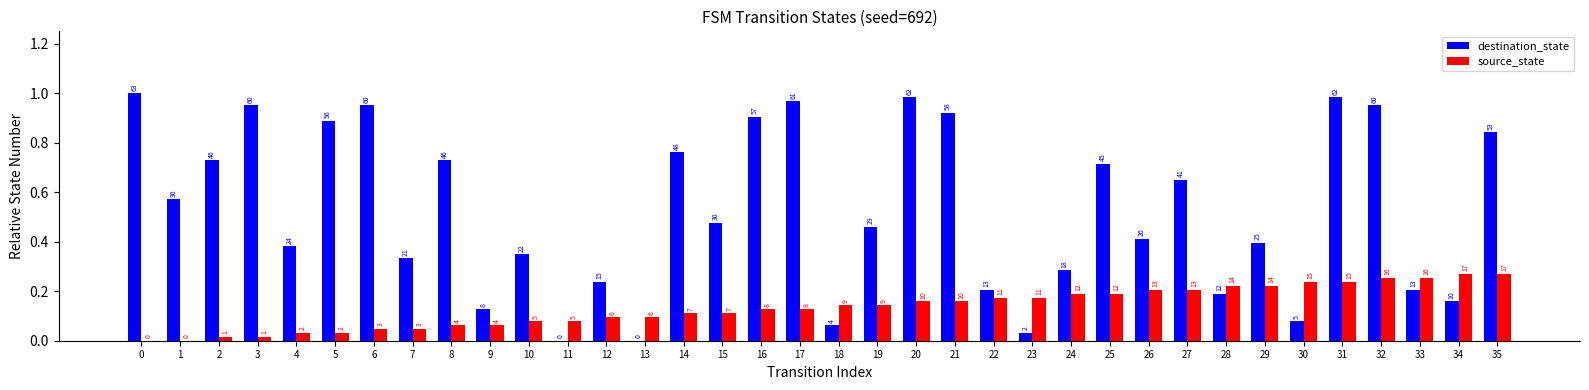

Reading right to left, extract all data points from this chart.

destination_state: 35=0.8	34=0.2	33=0.2	32=1.0	31=1.0	30=0.1	29=0.4	28=0.2	27=0.7	26=0.4	25=0.7	24=0.3	23=0.0	22=0.2	21=0.9	20=1.0	19=0.5	18=0.1	17=1.0	16=0.9	15=0.5	14=0.8	13=0.0	12=0.2	11=0.0	10=0.3	9=0.1	8=0.7	7=0.3	6=1.0	5=0.9	4=0.4	3=1.0	2=0.7	1=0.6	0=1.0
source_state: 35=0.3	34=0.3	33=0.3	32=0.3	31=0.2	30=0.2	29=0.2	28=0.2	27=0.2	26=0.2	25=0.2	24=0.2	23=0.2	22=0.2	21=0.2	20=0.2	19=0.1	18=0.1	17=0.1	16=0.1	15=0.1	14=0.1	13=0.1	12=0.1	11=0.1	10=0.1	9=0.1	8=0.1	7=0.0	6=0.0	5=0.0	4=0.0	3=0.0	2=0.0	1=0.0	0=0.0